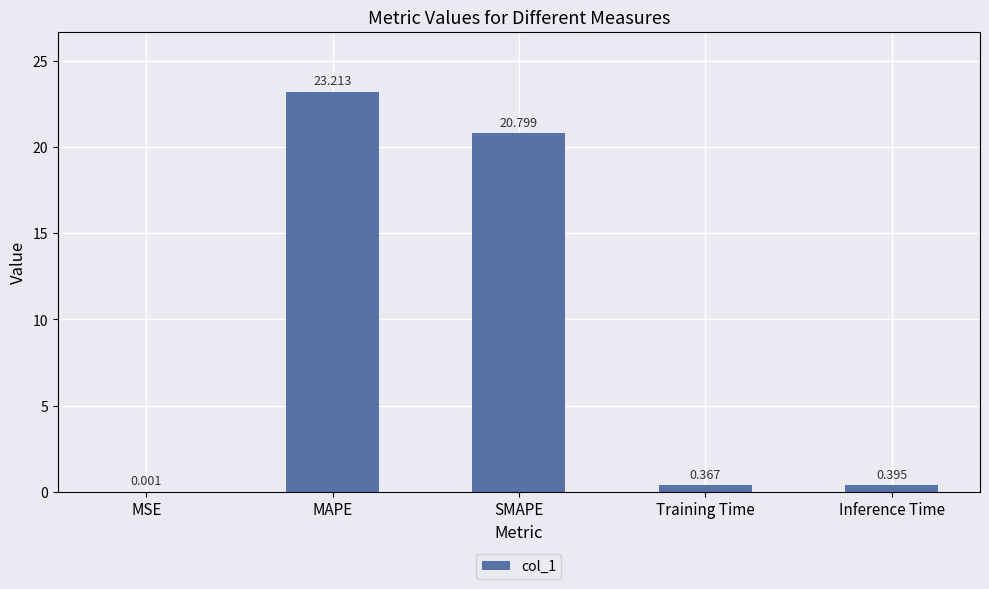

At which label is the value closest to 11?

SMAPE